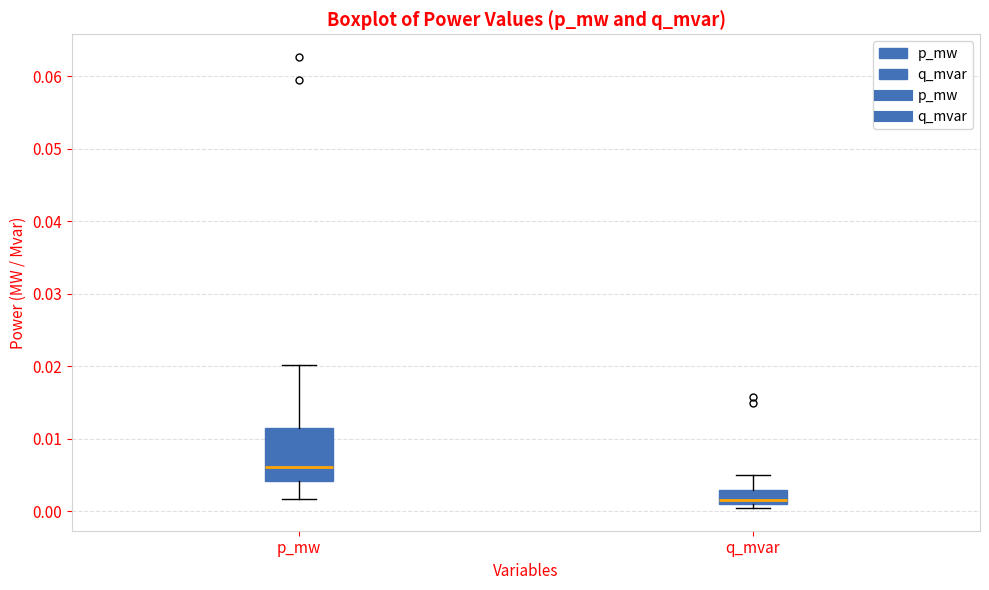

Reading left to right, transcribe this box plot: for each box, give where its median line is, the range the box spans, and where its two whiskers end, as read against the y-axis. The values are not printed on the chart, so give them approximately, as read against the axis.

p_mw: median 0.006, box 0.004 to 0.011, whiskers 0.002 to 0.020
q_mvar: median 0.002, box 0.001 to 0.003, whiskers 0.000 to 0.005